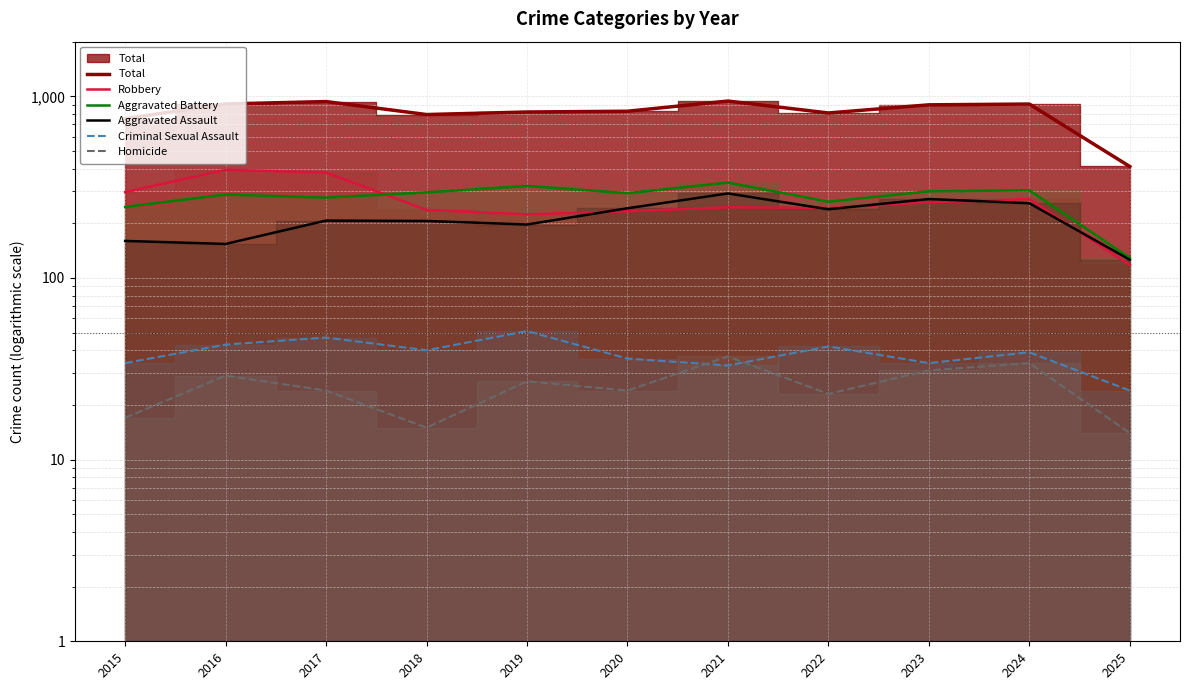

How many lines are shown in the chart?

6